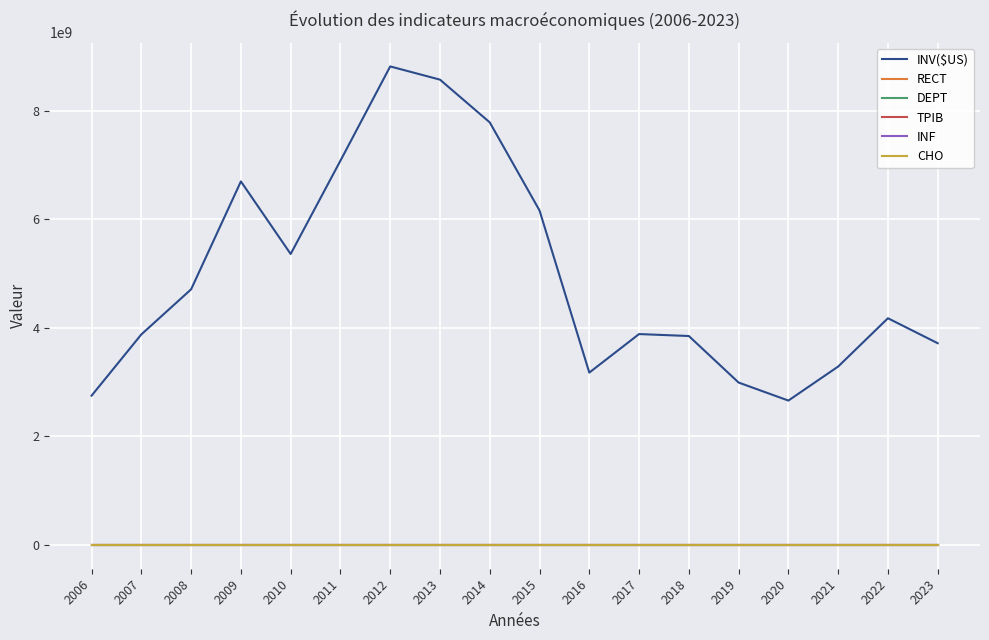

Which series has the largest range (max minus min)?

INV($US)